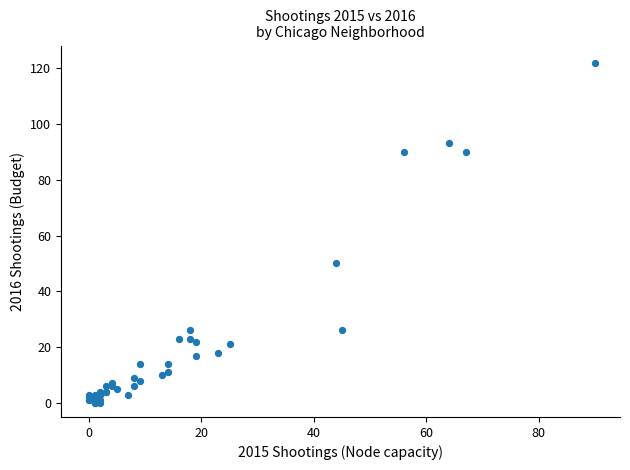

What Y value in the scatter plot is closest to 61?

50